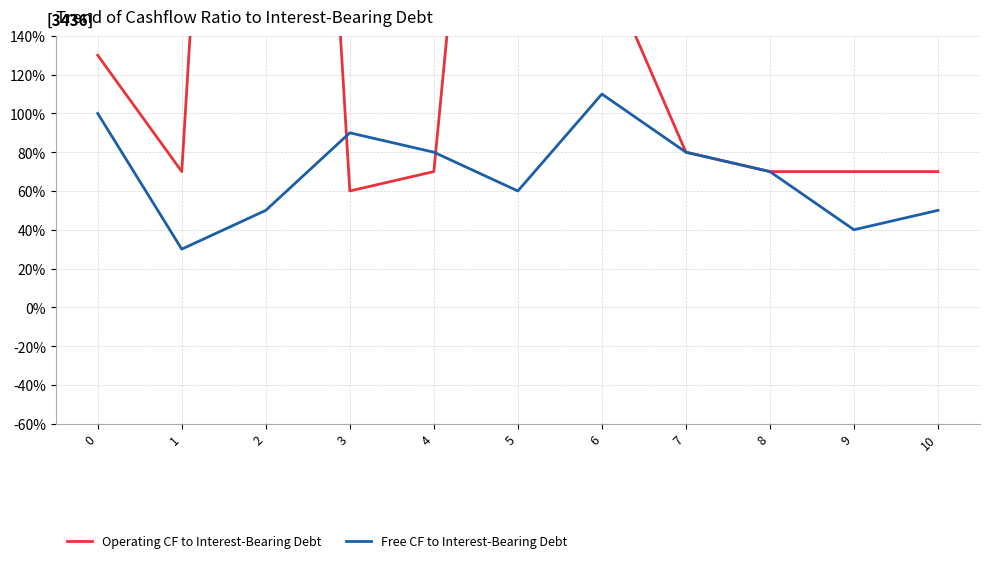

What is the approximate value of Free CF to Interest-Bearing Debt at 8?

7